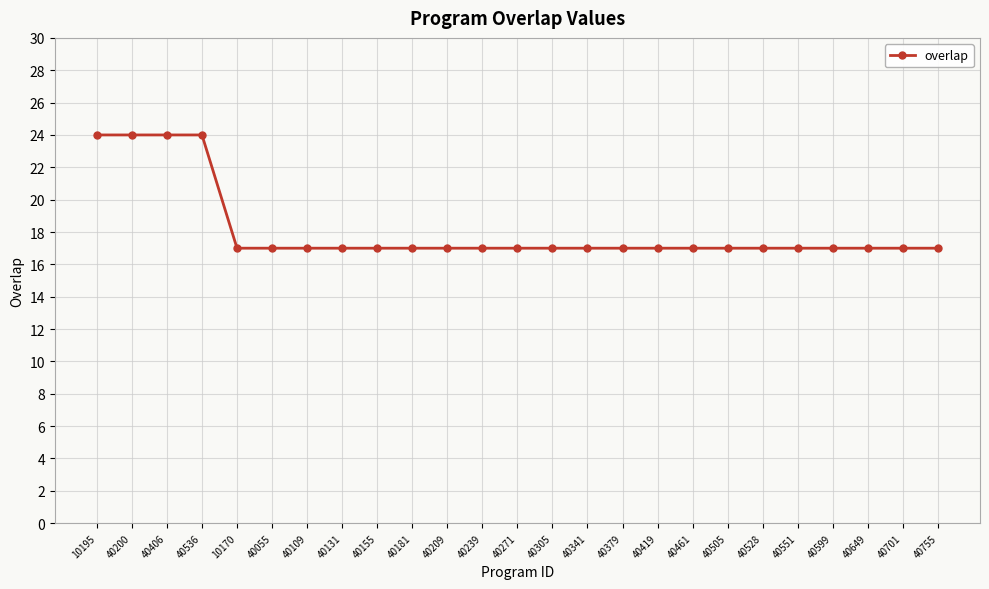

How many series are shown in this chart?

1